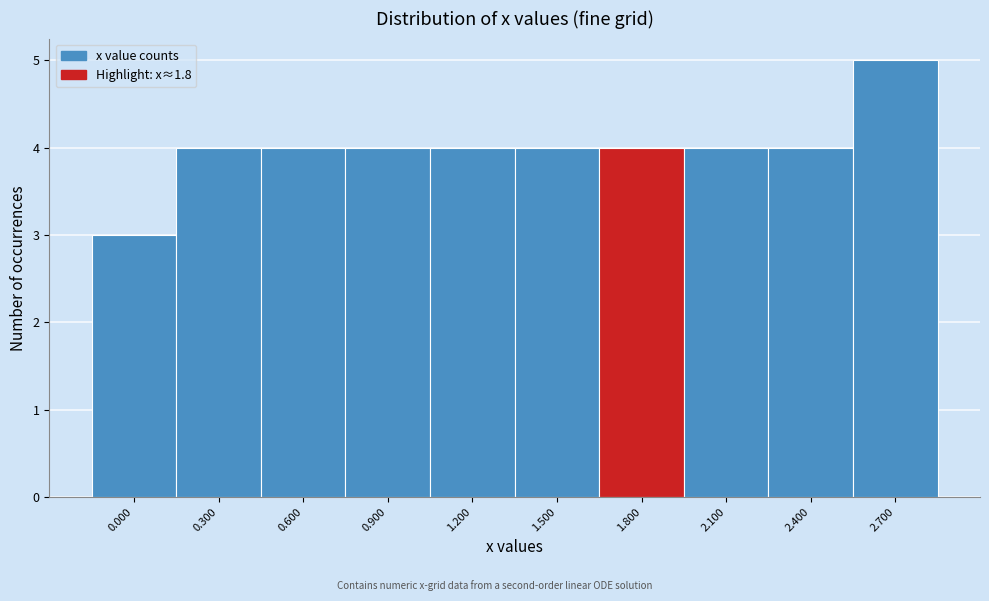

Reading left to right, transcribe all the data shown in this chart.

3	4	4	4	4	4	4	4	4	5